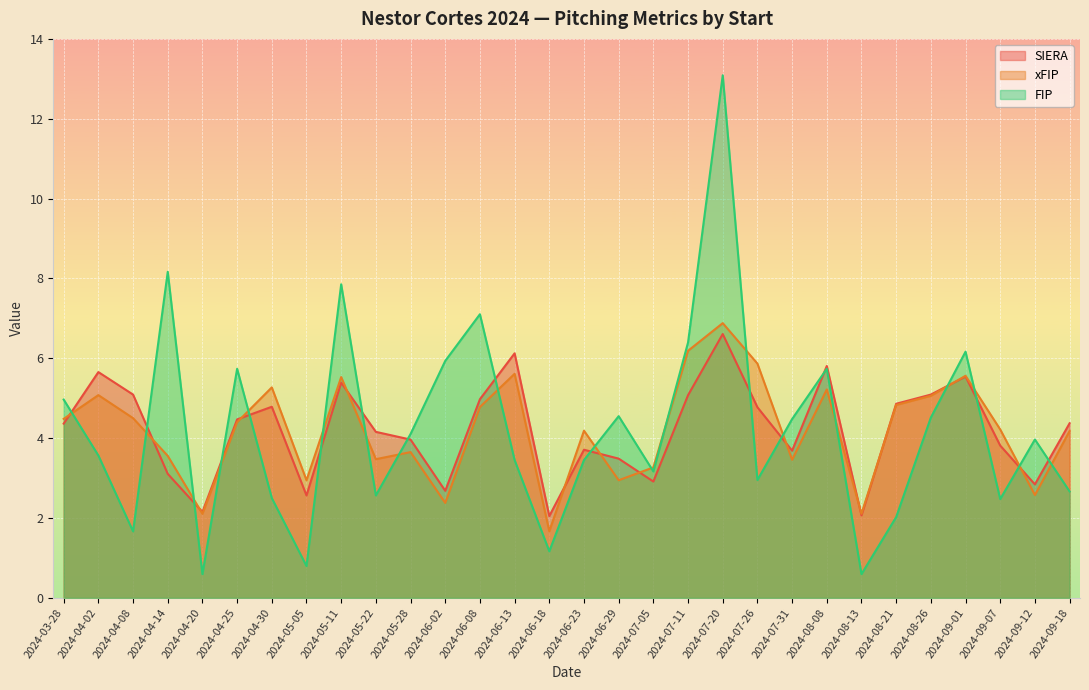

At 2024-04-30, list the series in order from smallest to largest.

FIP, SIERA, xFIP